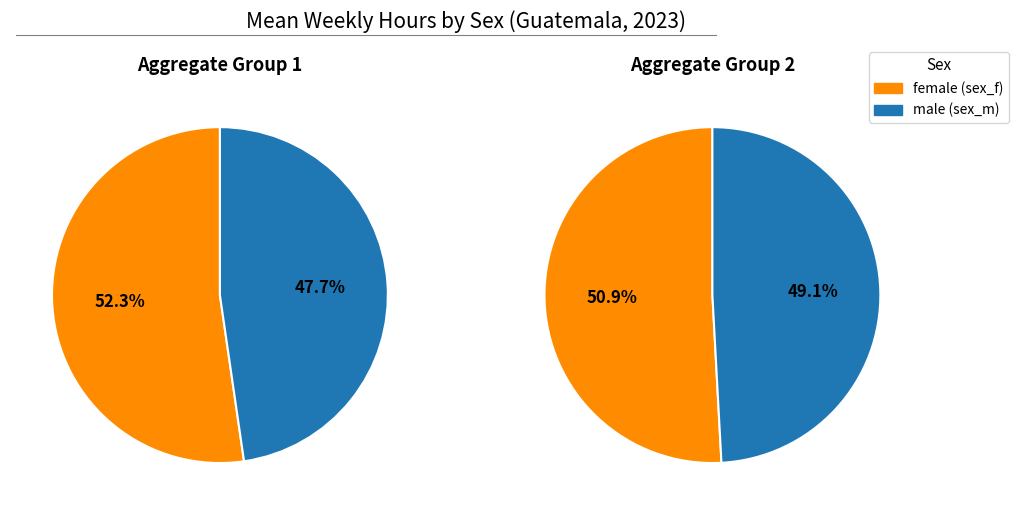

Count the number of slices in the pie.

2